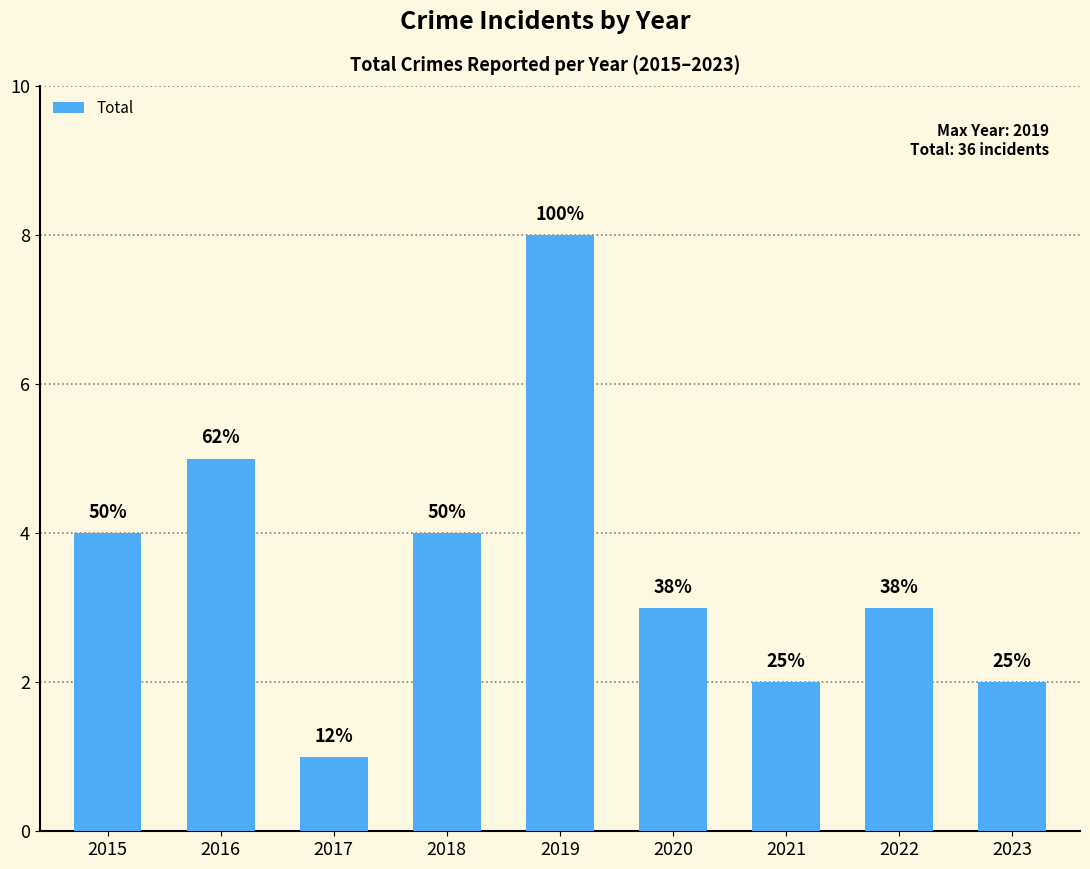

What is the value of the 7th bar from the left?

2